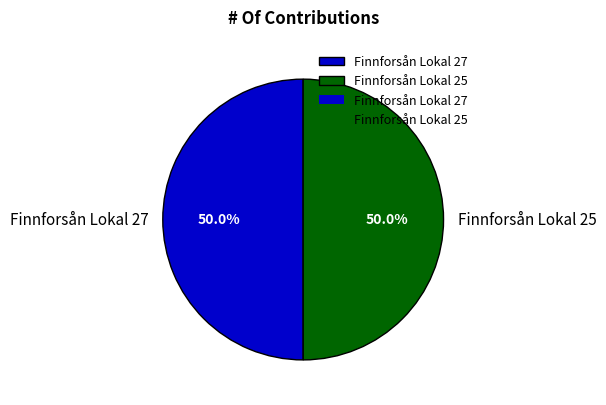

To the nearest percent, what portion does Finnforsån Lokal 25 represent?

50%